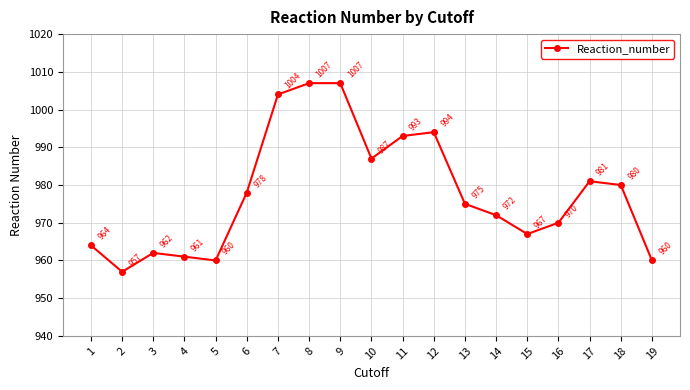

What is the greatest value displayed?

1007